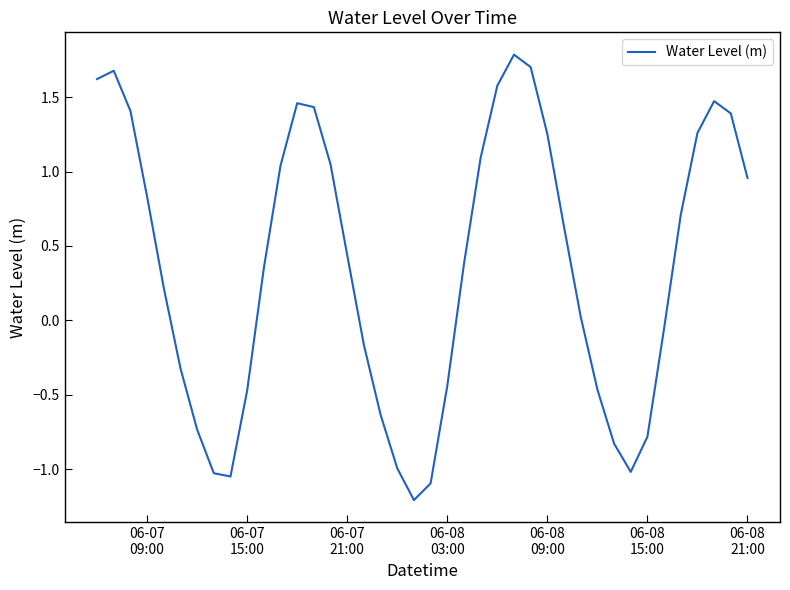

What is the difference between the maximum and minimum values?

3.0